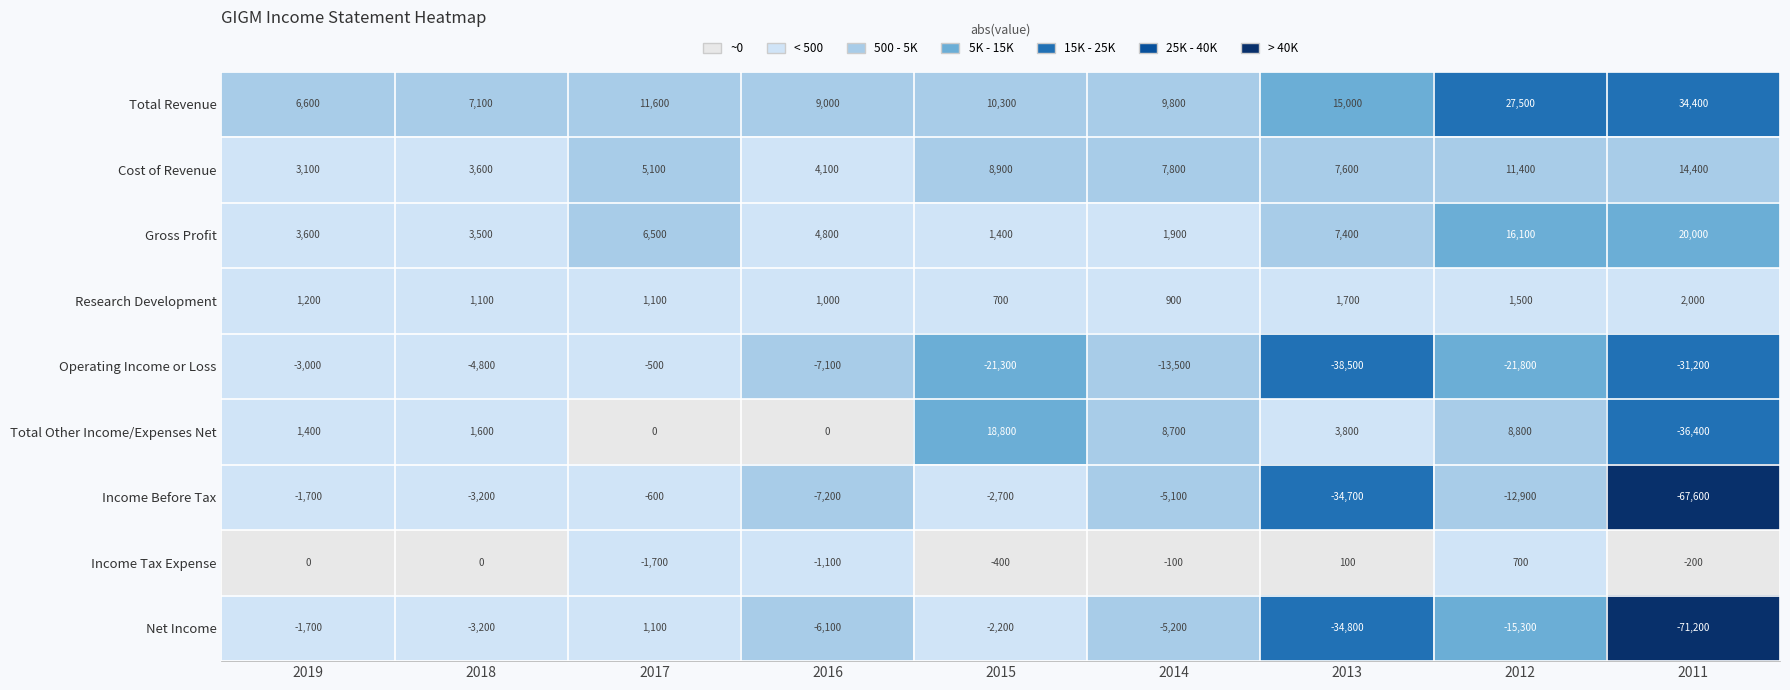

Which series has the largest range (max minus min)?

Net Income